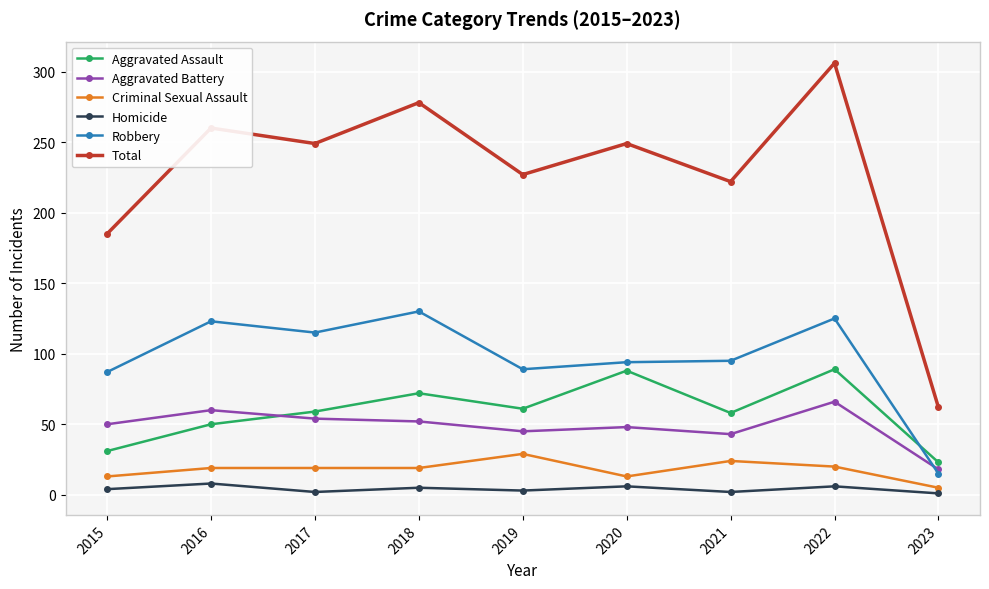

What is the sum of all Aggravated Battery values?

436